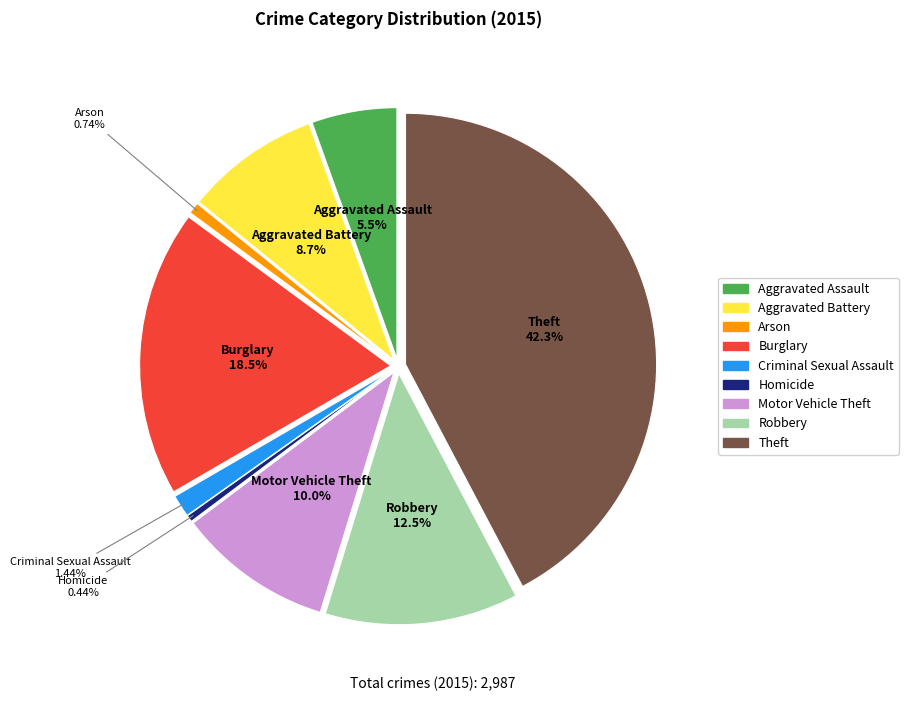

Is there any slice that represents more than half of the pie?

No